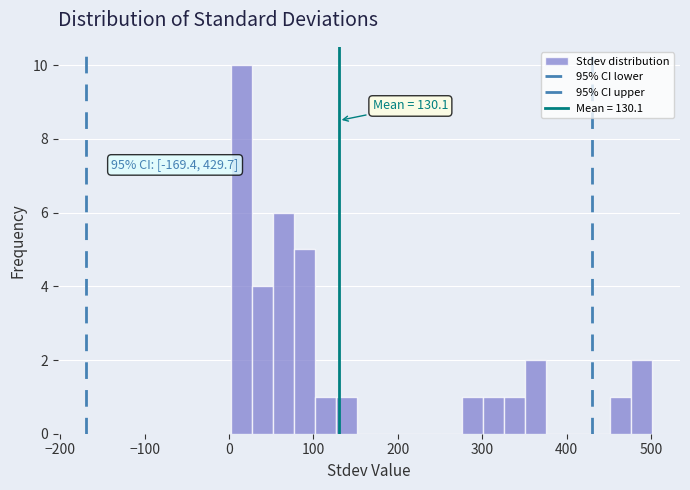

Read against the x-axis, roughly where is the centre of the tallest bar?

10